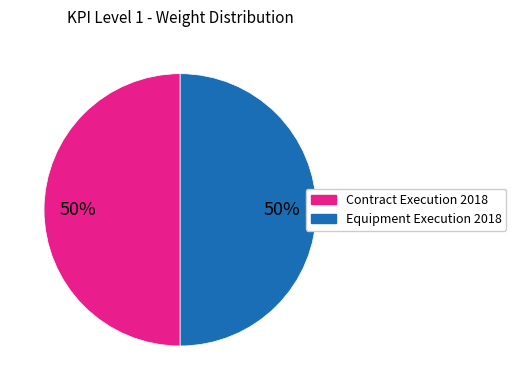

To the nearest percent, what is the average slice percentage?

50%